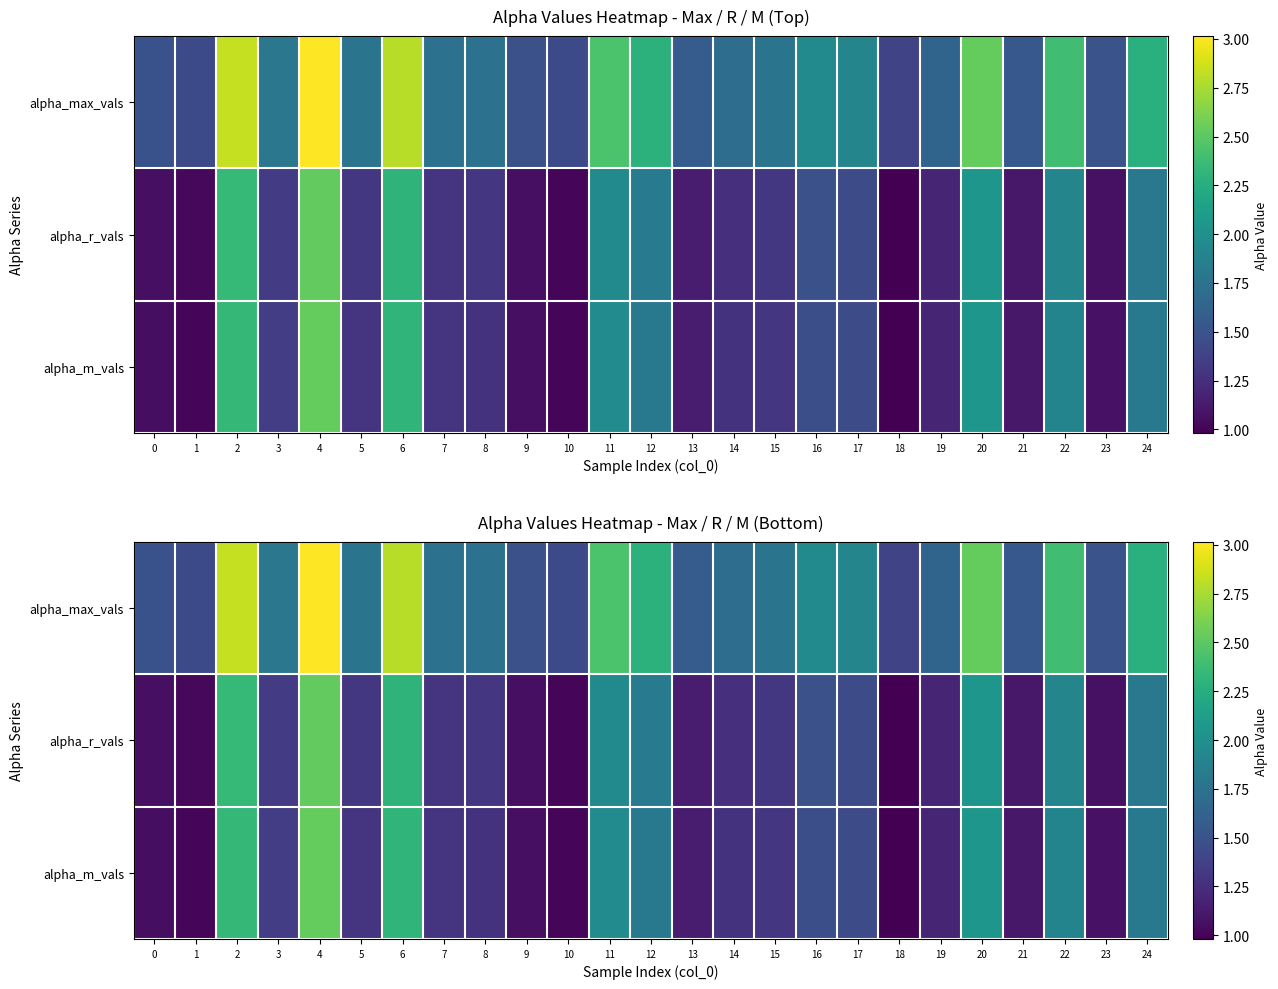

What is the spread (max minus min) of values at 24?

0.5